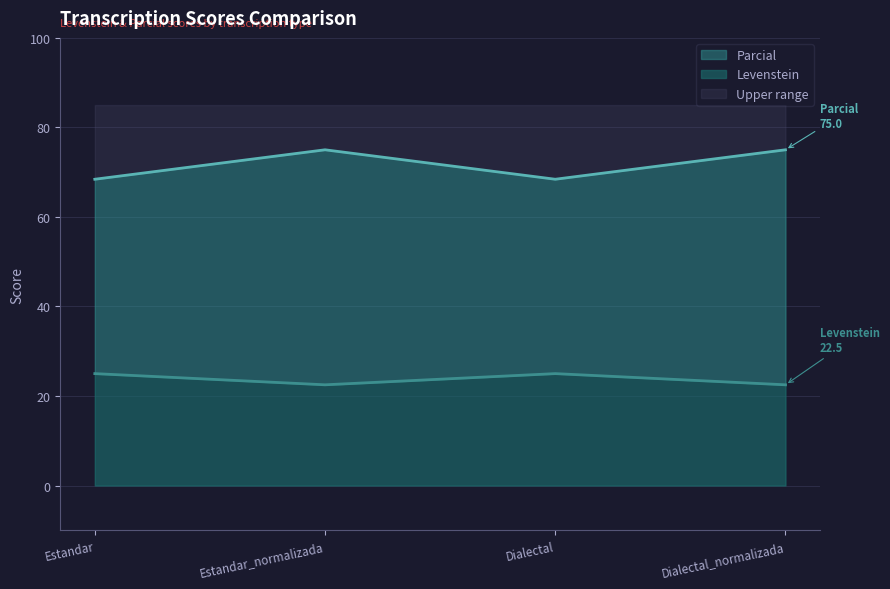

Rank the series by their maximum value, from highest to lowest.

Parcial, Levenstein